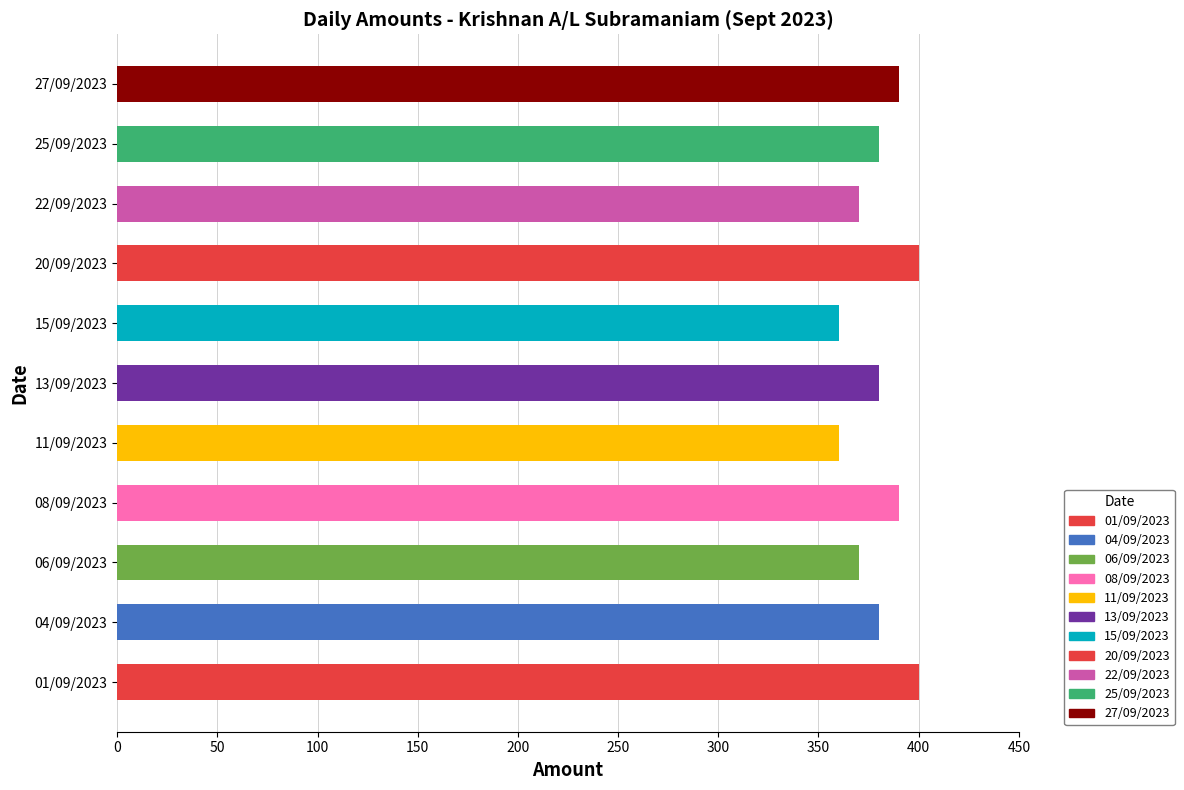

The value at 08/09/2023 is 390. True or false?

True